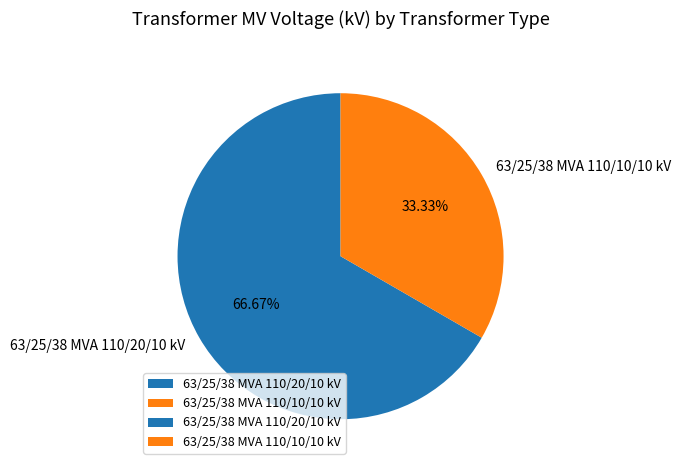

Which category accounts for the majority?

63/25/38 MVA 110/20/10 kV